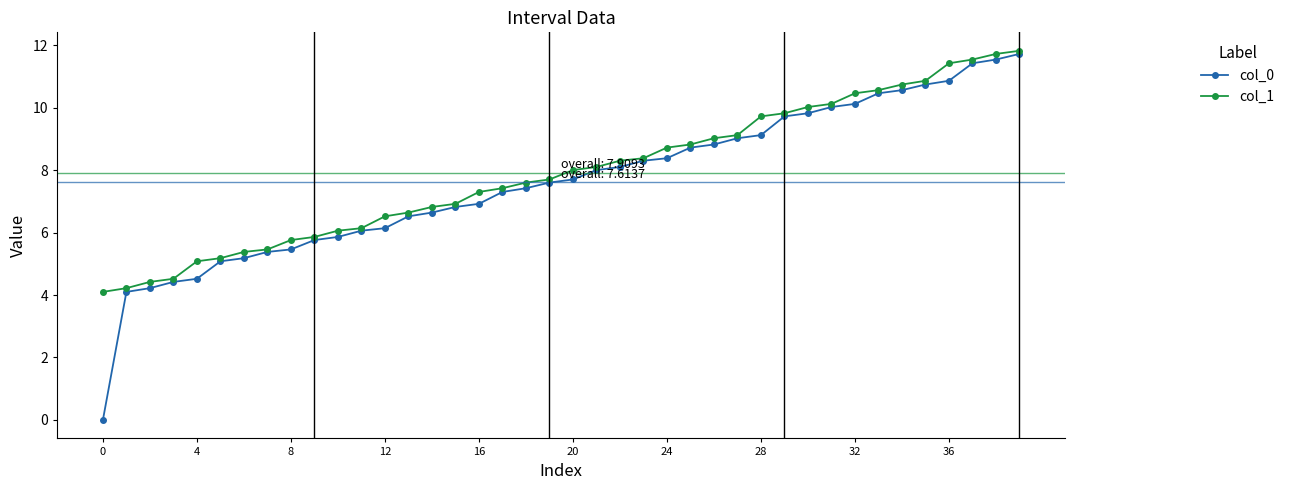

Which series has the largest total across all categories?

col_1